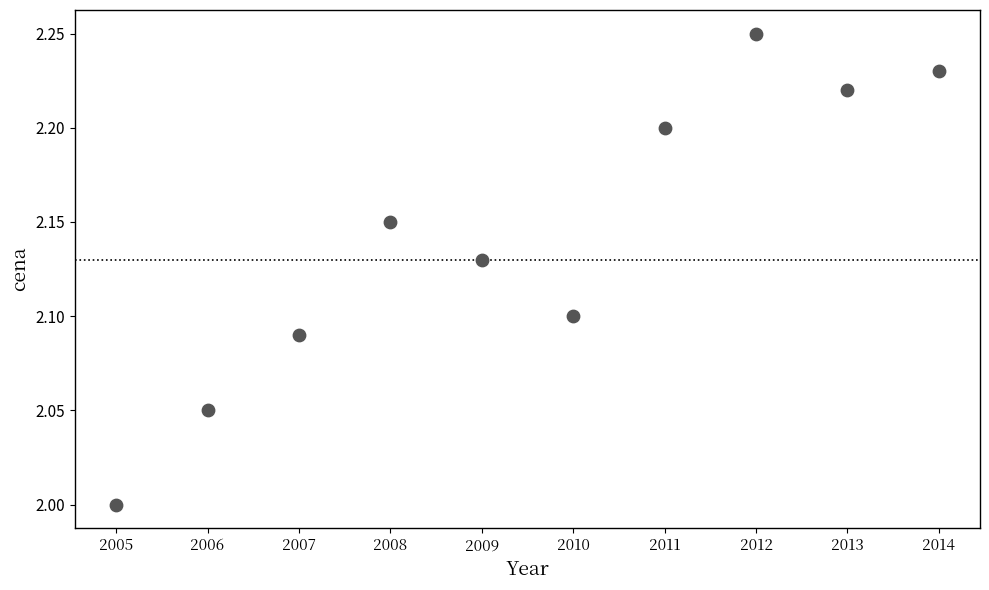

What is the range of X values (max minus min)?

9.0